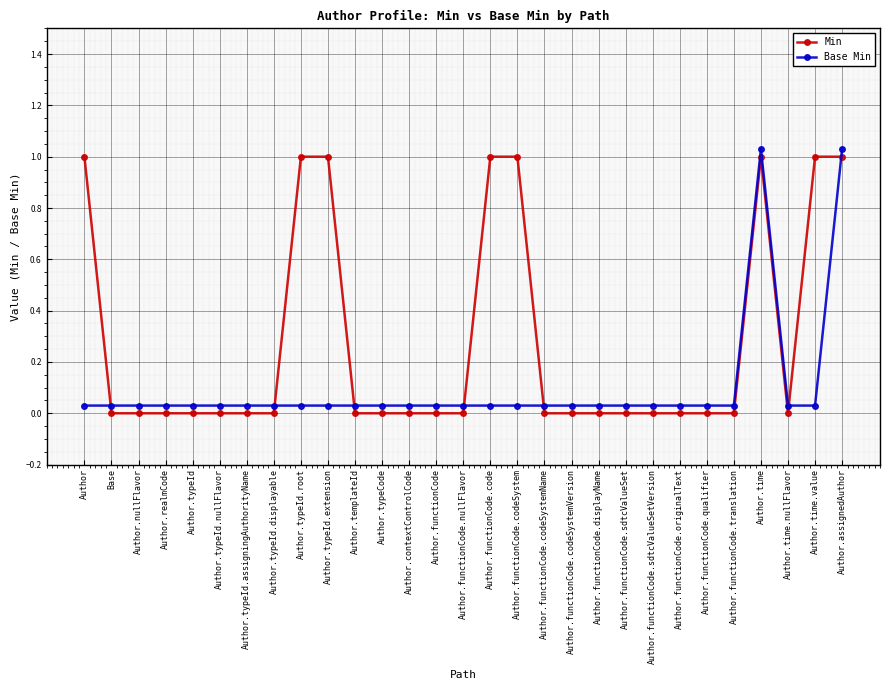

Which series has the largest total across all categories?

Min